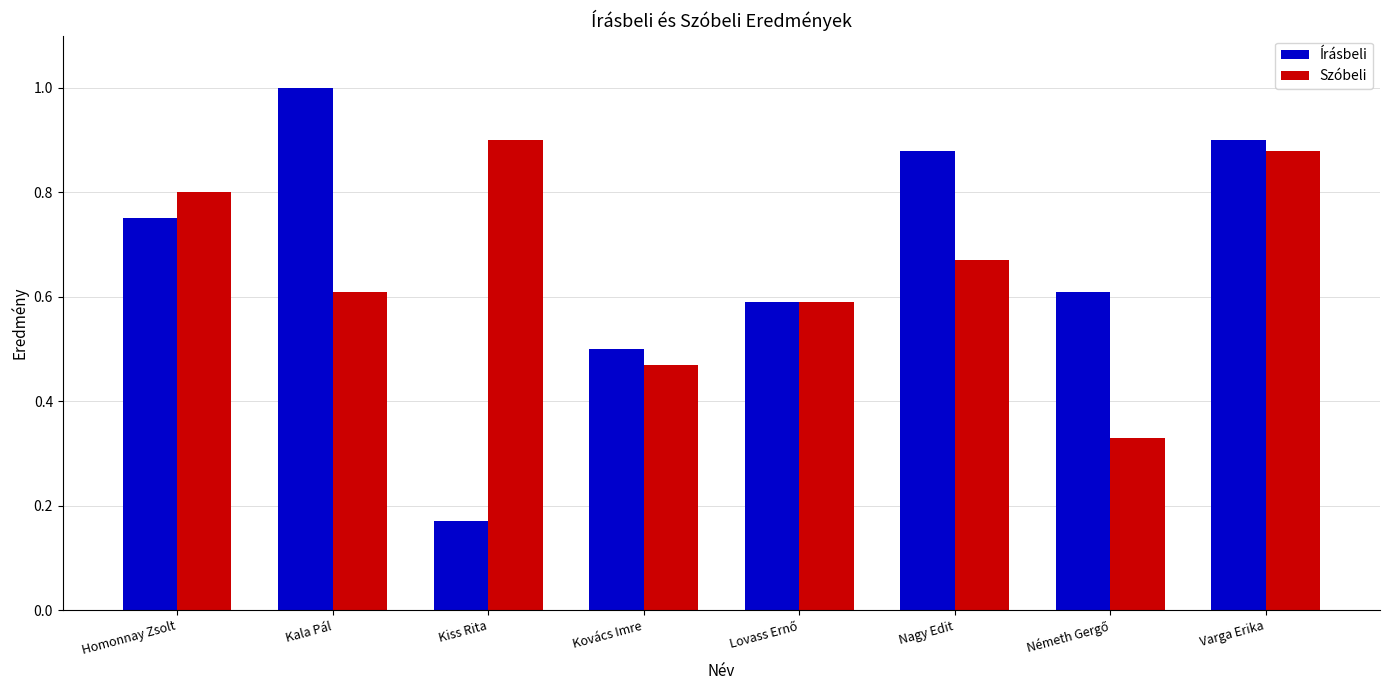

What is the sum of all Írásbeli values?

5.4